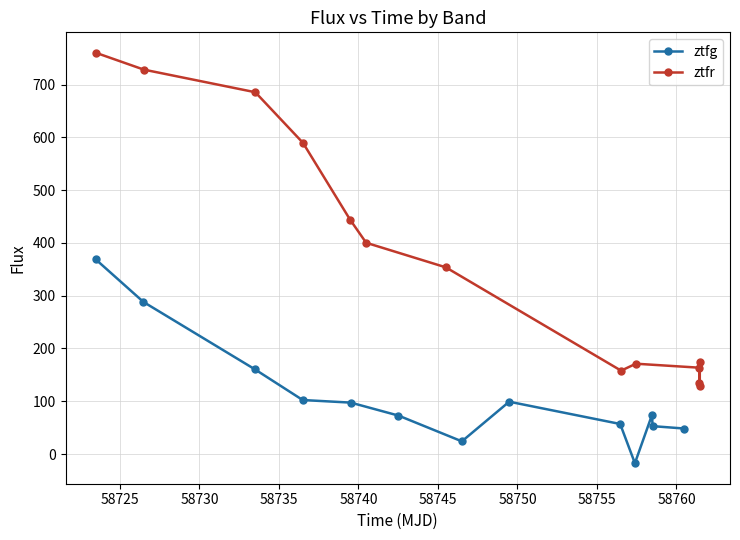

What is the value of the ztfg point at the 13th from the left?

48.3